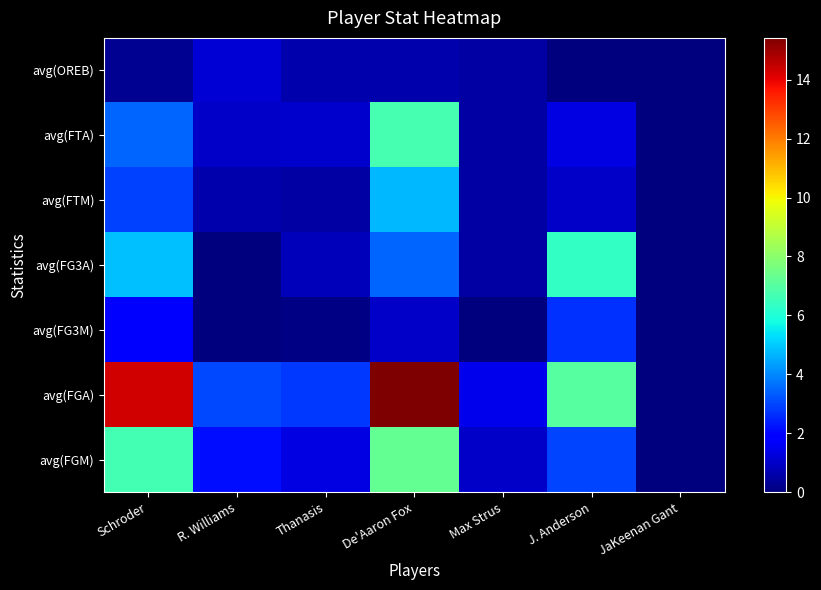

Rank the series by their maximum value, from lowest to highest.

avg(OREB), avg(FG3M), avg(FTM), avg(FG3A), avg(FTA), avg(FGM), avg(FGA)